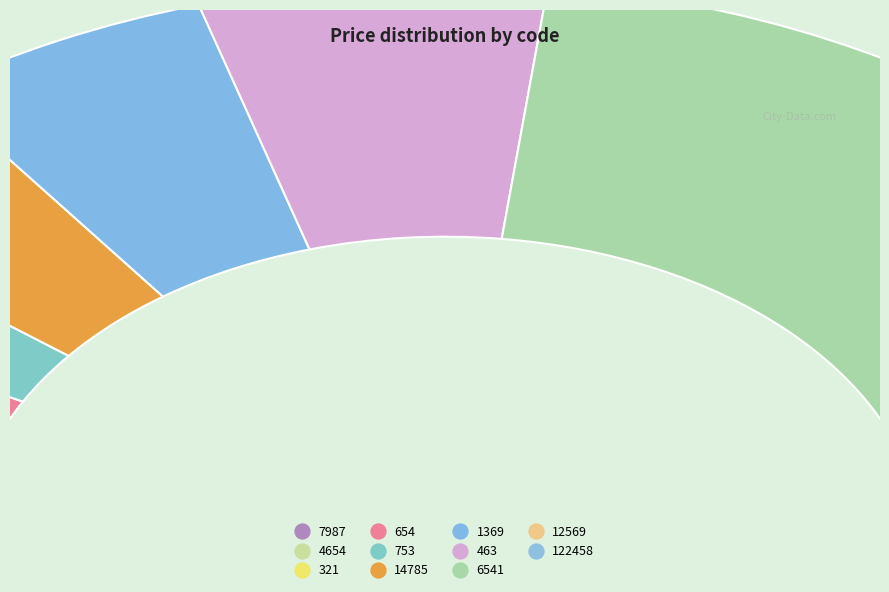

Between 753 and 12569, which is larger?

753